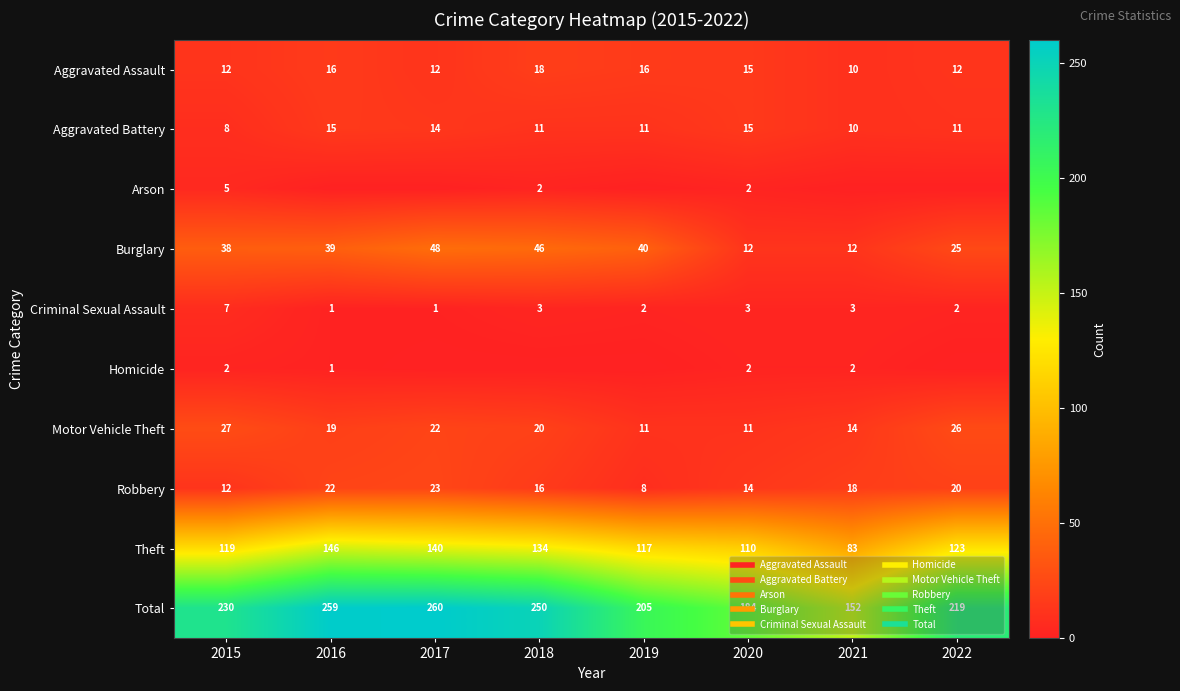

What is the total value across all series at 2017?

520